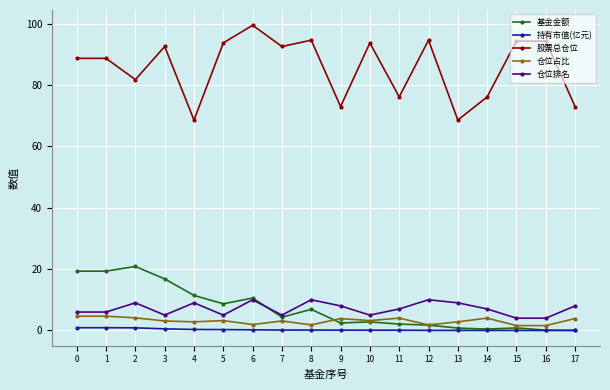

What is the value of the 持有市值(亿元) point at the 3rd from the left?

0.9